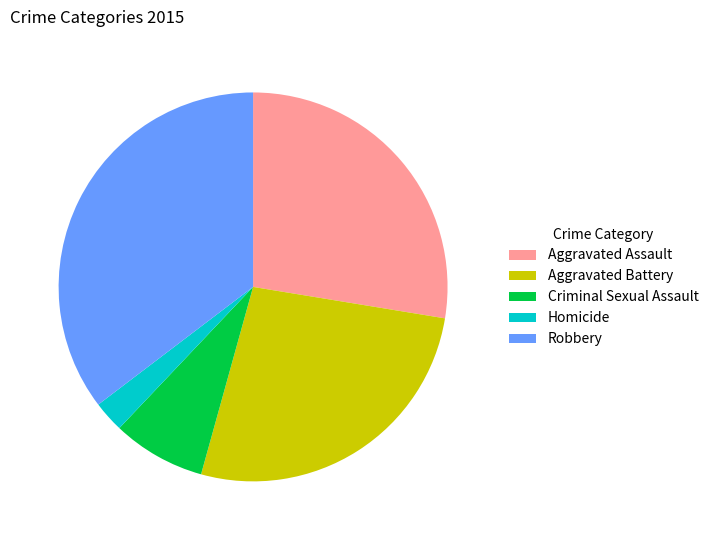

Is it true that Robbery is 35% of the pie?

True